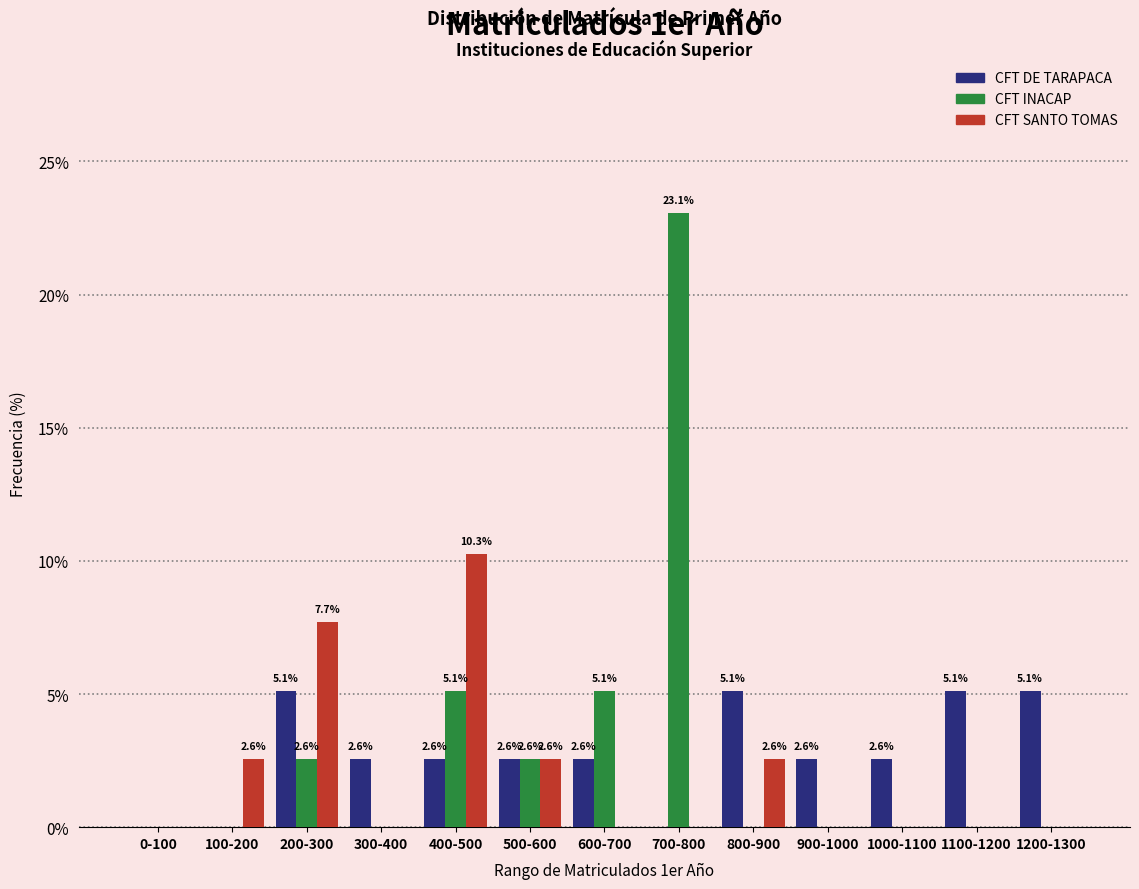

Reading left to right, what are all the values shown in this chart?

CFT DE TARAPACA: 0-100=0.0	100-200=0.0	200-300=5.1	300-400=2.6	400-500=2.6	500-600=2.6	600-700=2.6	700-800=0.0	800-900=5.1	900-1000=2.6	1000-1100=2.6	1100-1200=5.1	1200-1300=5.1
CFT INACAP: 0-100=0.0	100-200=0.0	200-300=2.6	300-400=0.0	400-500=5.1	500-600=2.6	600-700=5.1	700-800=23.1	800-900=0.0	900-1000=0.0	1000-1100=0.0	1100-1200=0.0	1200-1300=0.0
CFT SANTO TOMAS: 0-100=0.0	100-200=2.6	200-300=7.7	300-400=0.0	400-500=10.3	500-600=2.6	600-700=0.0	700-800=0.0	800-900=2.6	900-1000=0.0	1000-1100=0.0	1100-1200=0.0	1200-1300=0.0